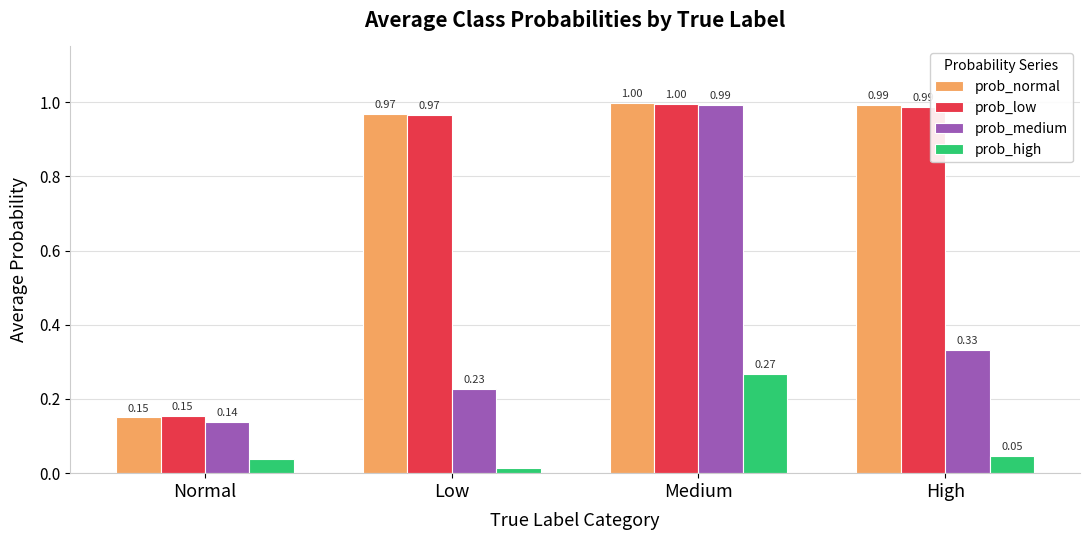

At how many categories does at least one series exceed 0?

4